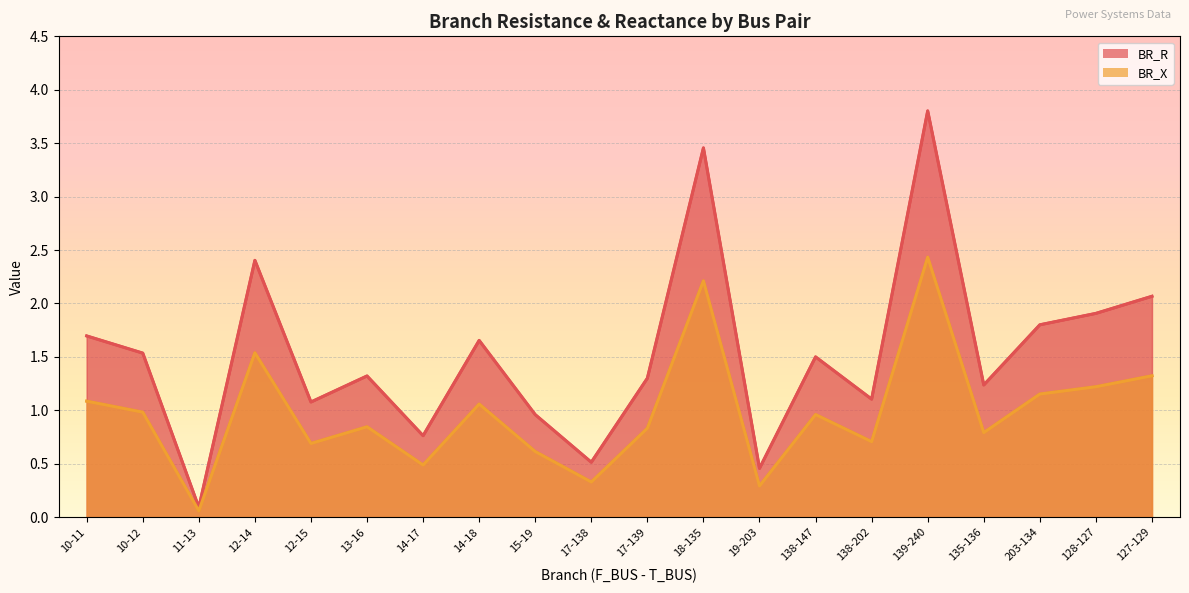

Where is BR_X nearest to the value 1?

10-12